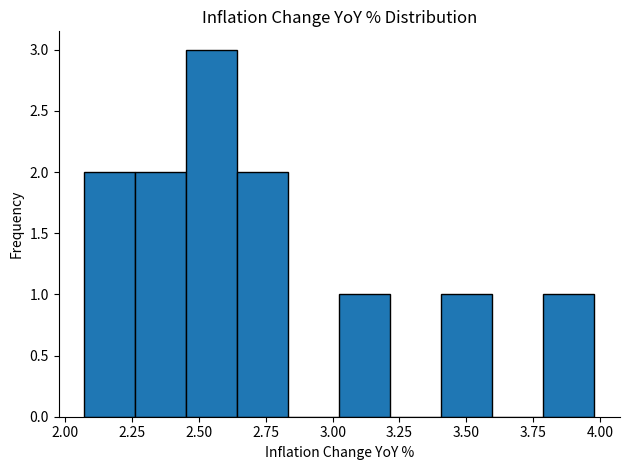

Read against the x-axis, roughly where is the centre of the tallest bar?

2.55